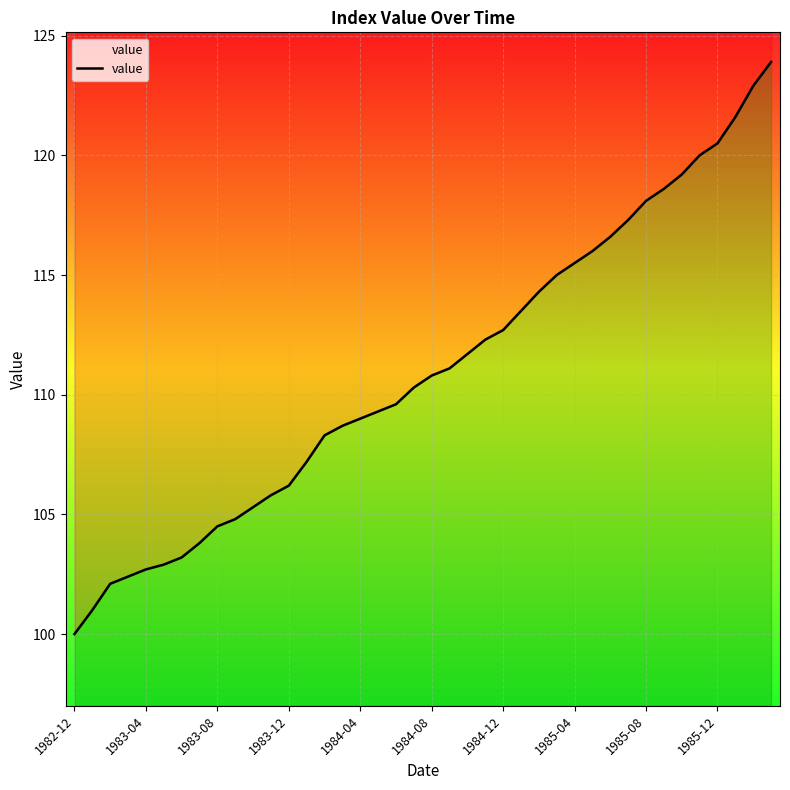

The chart shows a value of 57.1 at 29. True or false?

False